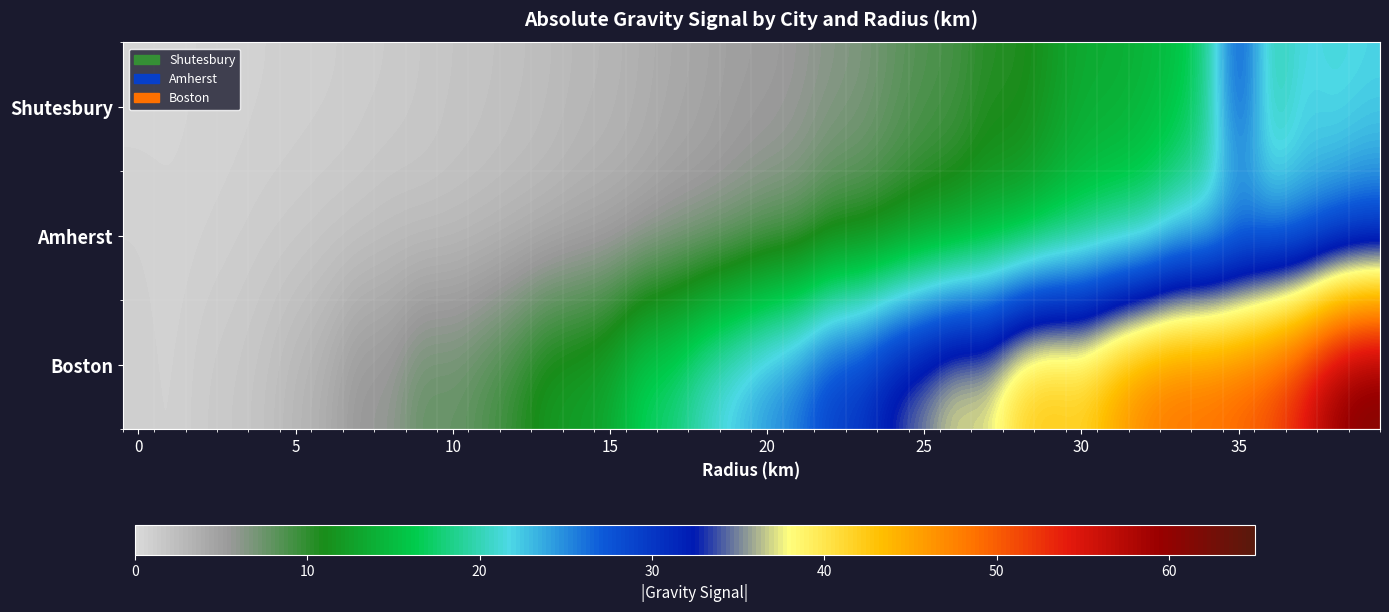

At how many categories does at least one series exceed 61?

1